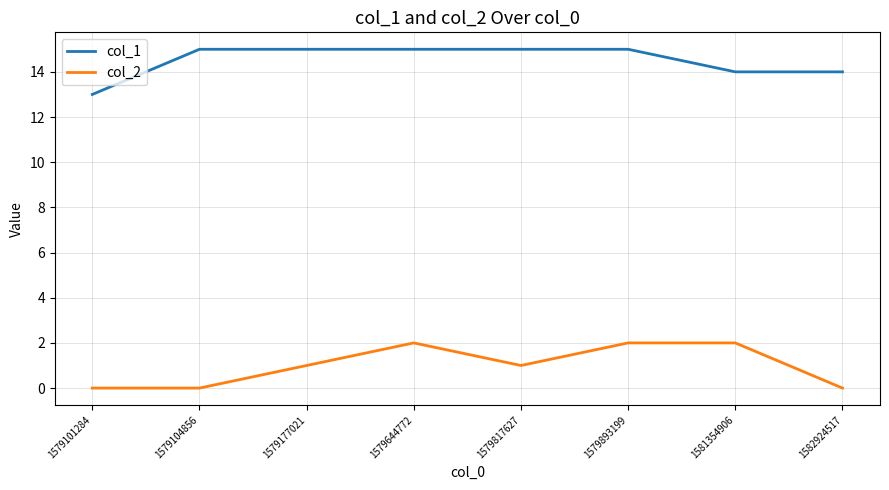

The col_1 series shows 4 at 1581354906. True or false?

False